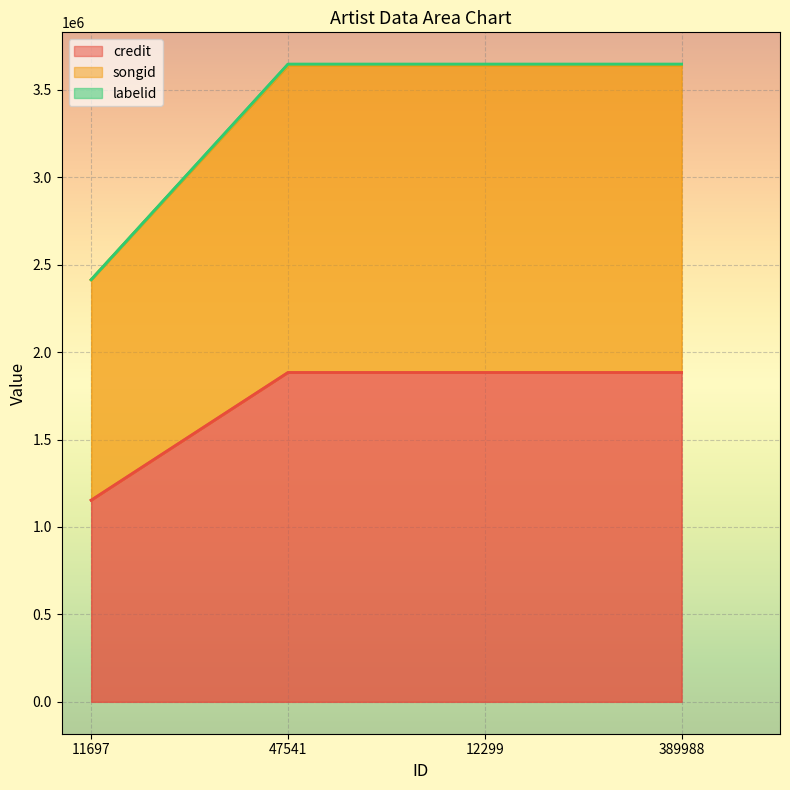

How many values in the labelid series are below 3646267?

1